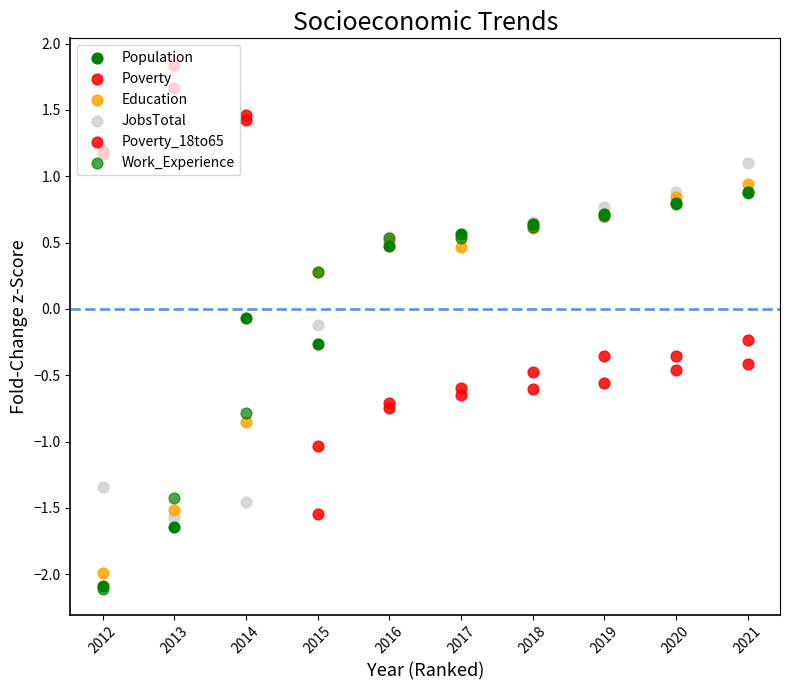

What are all the series names shown in the legend?

Population, Poverty, Education, JobsTotal, Poverty_18to65, Work_Experience